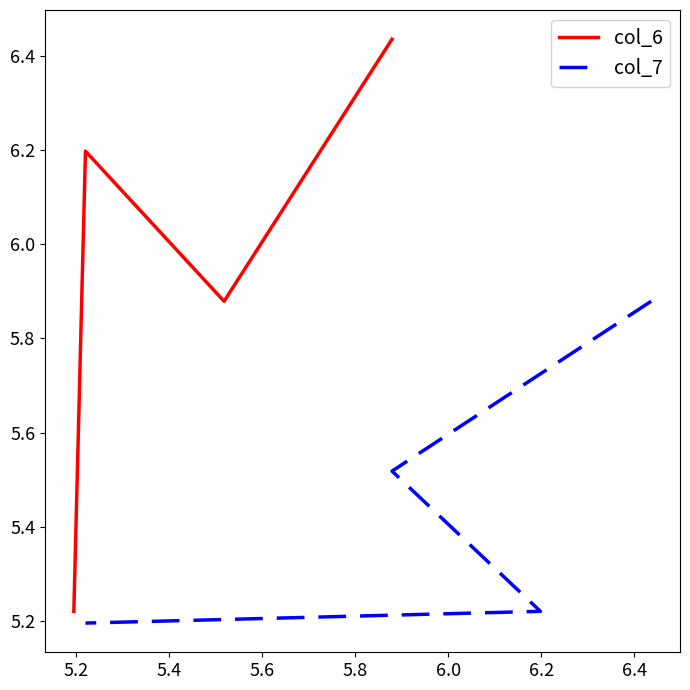

Rank the series at 5.6 from highest to lowest value.

col_6, col_7